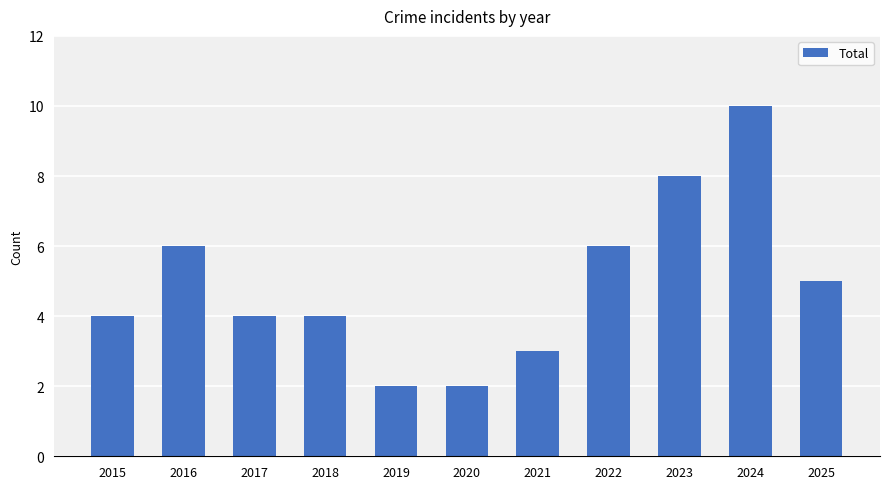

Which label corresponds to the largest value in the chart?

2024